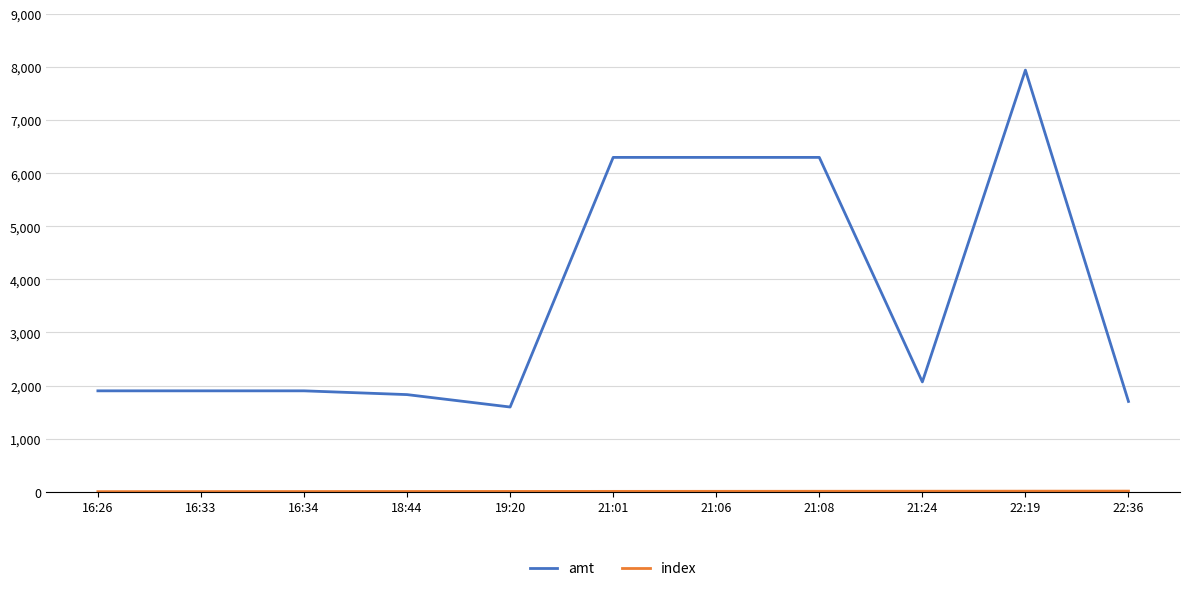

How many lines are shown in the chart?

2